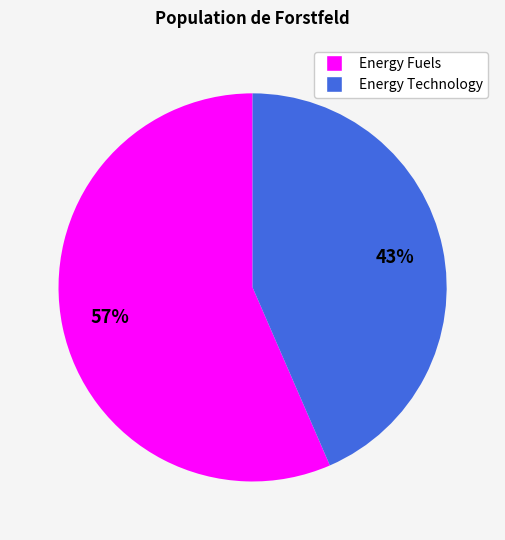

To the nearest percent, what is the average slice percentage?

50%